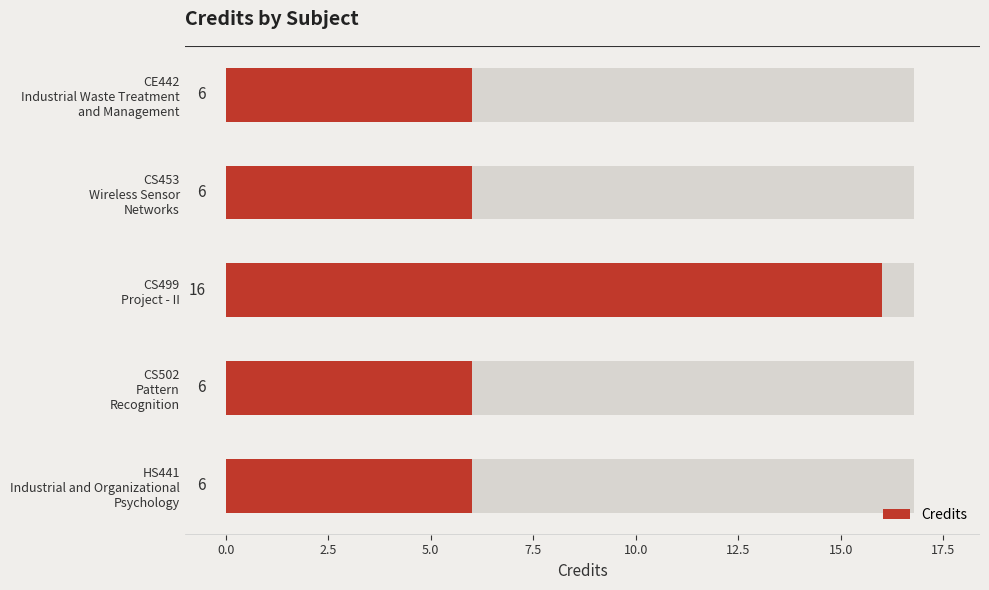

Count the values in the range 6 to 7.

4